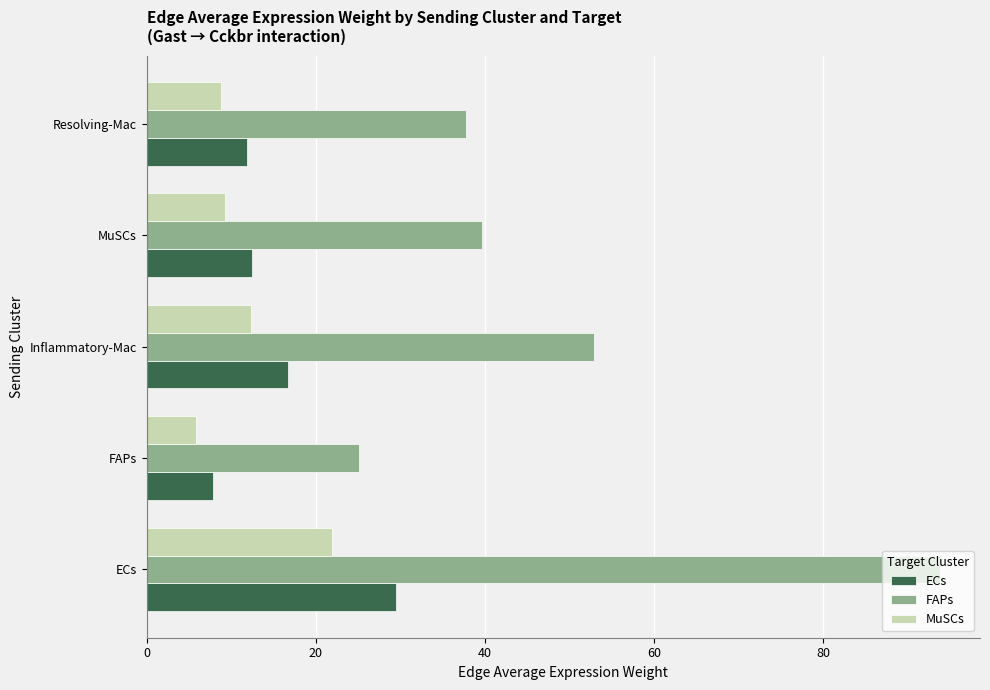

At which category does the chart reach its minimum across all series?

FAPs